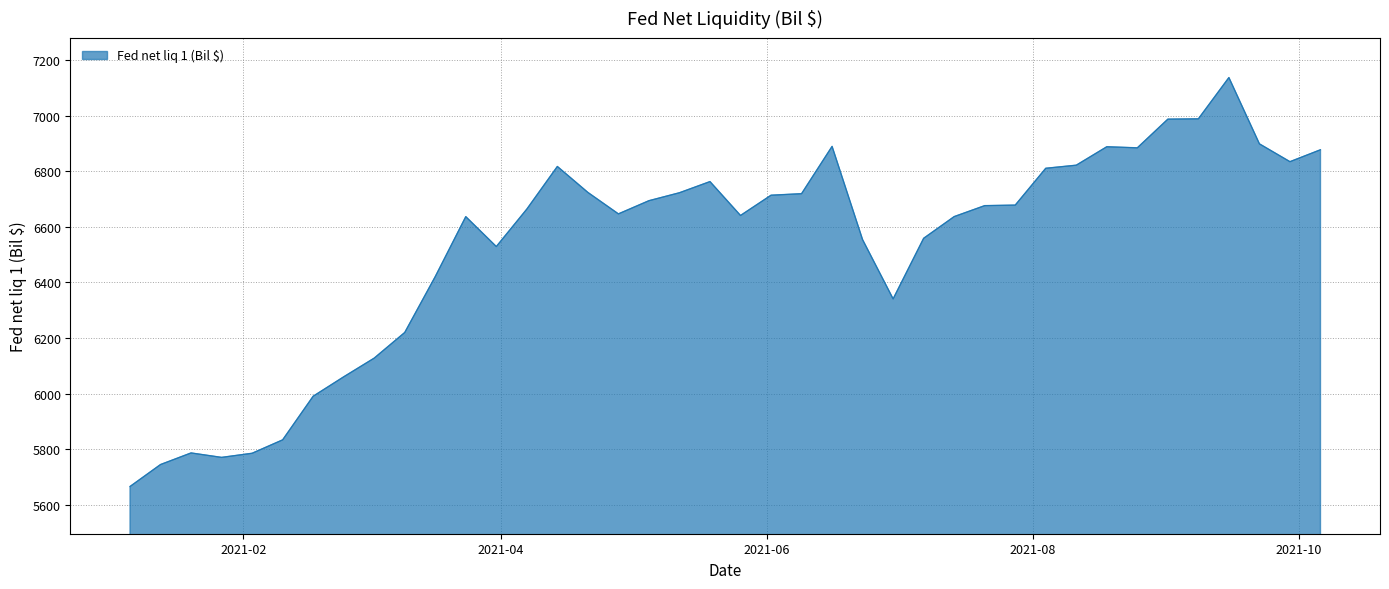

What is the difference between the maximum and minimum values?

1471.6